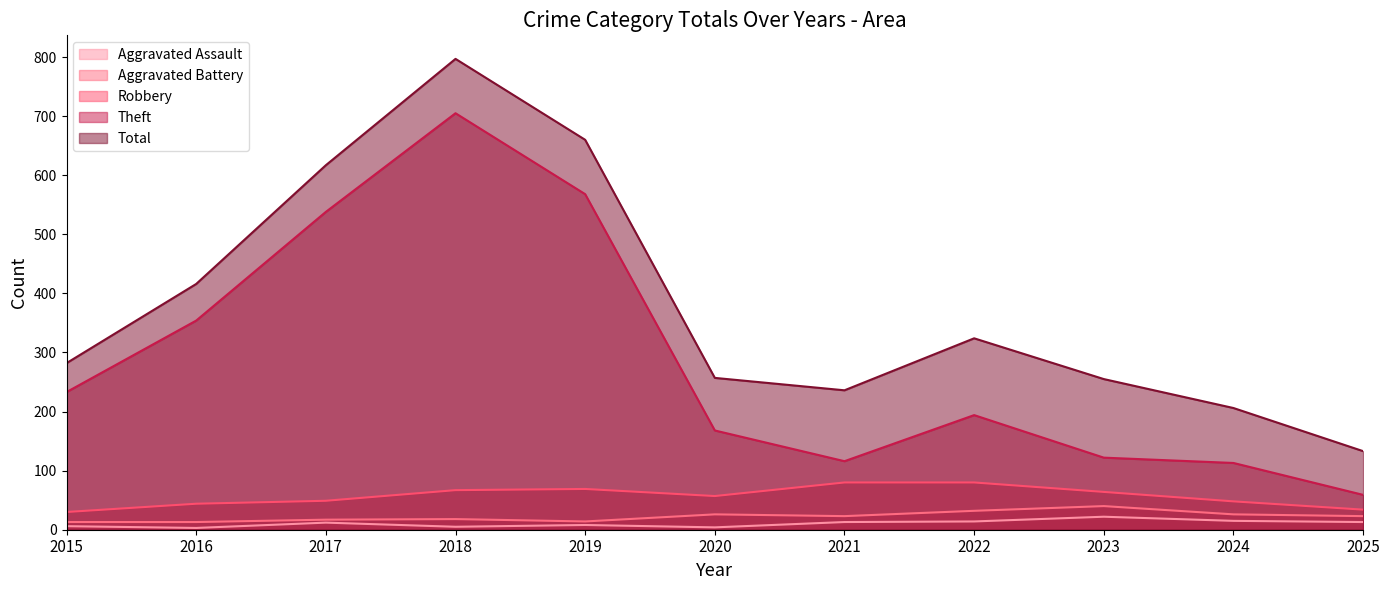

Reading left to right, extract all data points from this chart.

Aggravated Assault: 2015=6	2016=3	2017=12	2018=5	2019=8	2020=4	2021=13	2022=14	2023=22	2024=15	2025=13
Aggravated Battery: 2015=13	2016=13	2017=17	2018=18	2019=14	2020=26	2021=23	2022=32	2023=40	2024=26	2025=23
Robbery: 2015=30	2016=44	2017=49	2018=67	2019=69	2020=57	2021=80	2022=80	2023=64	2024=48	2025=34
Theft: 2015=233	2016=354	2017=538	2018=705	2019=568	2020=168	2021=116	2022=194	2023=122	2024=113	2025=59
Total: 2015=282	2016=416	2017=617	2018=797	2019=660	2020=257	2021=236	2022=324	2023=255	2024=206	2025=133